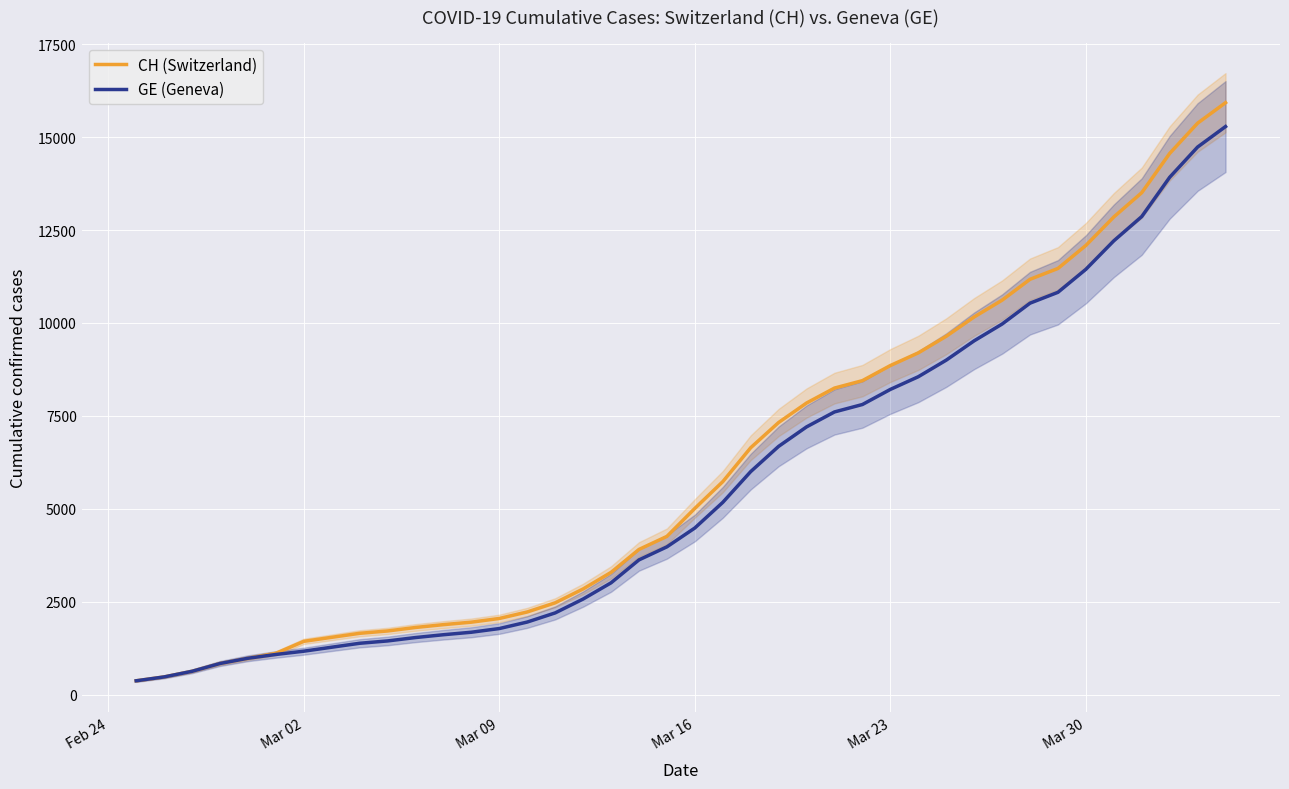

Which series has the largest range (max minus min)?

CH (Switzerland)